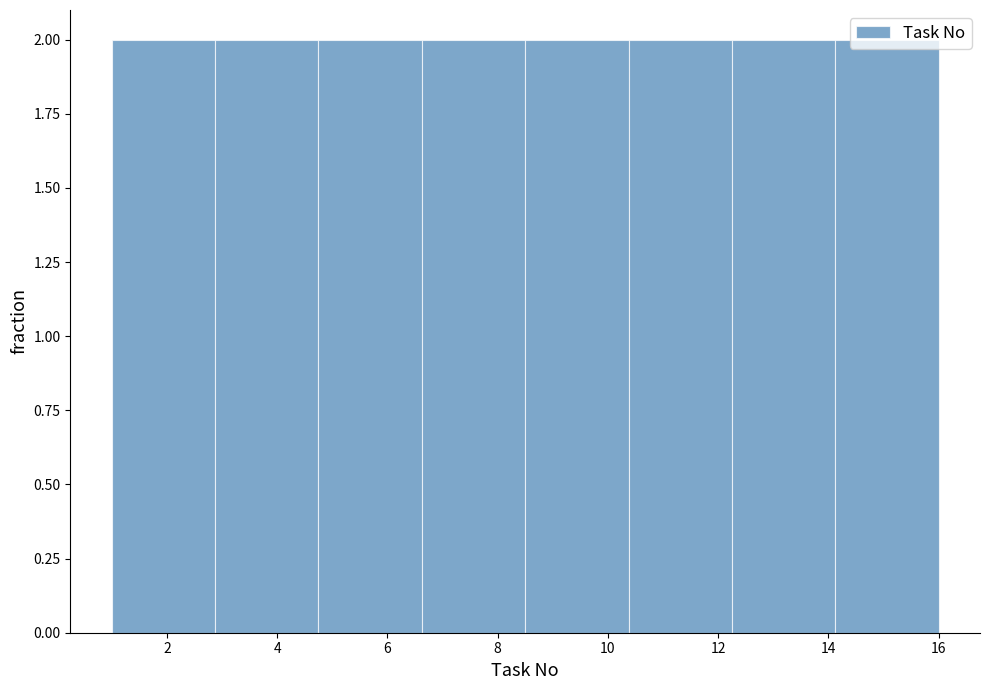

Reading left to right, list every bar in this chart as the range it spans on the x-axis followed by its height. Neither the bar edges nor the heights are printed on the chart, so give them approximately, as read against the axes.

1.0 to 2.8: 2
2.8 to 4.8: 2
4.8 to 6.6: 2
6.6 to 8.6: 2
8.6 to 10.4: 2
10.4 to 12.2: 2
12.2 to 14.2: 2
14.2 to 16.0: 2